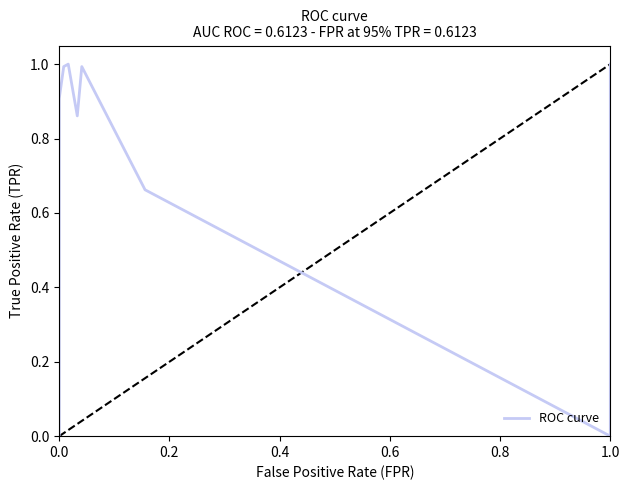

Is this an area chart (filled region under the line)?

No